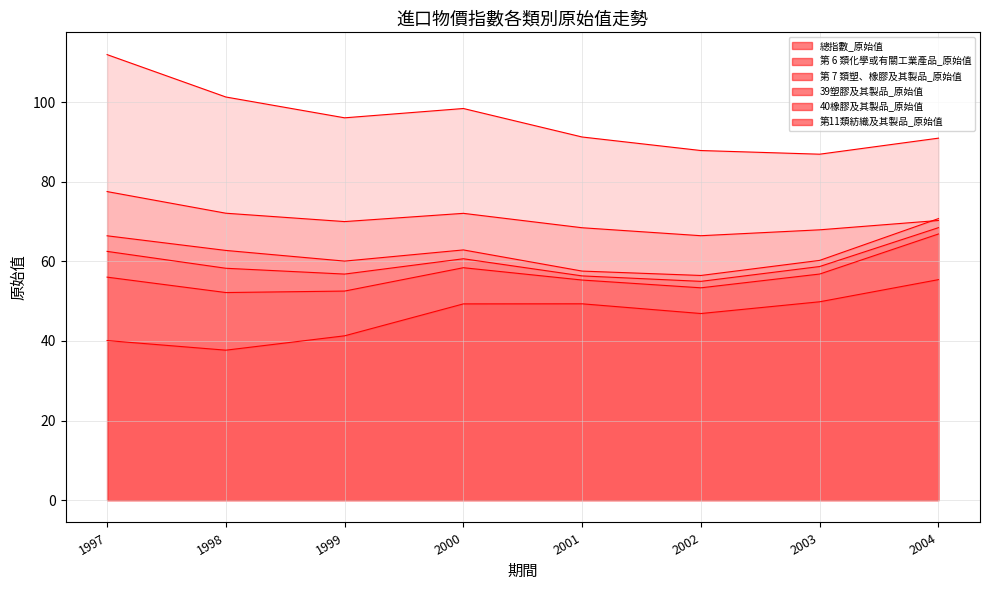

True or false: 40橡膠及其製品_原始值 has a value of 11.4 at 2002.

False